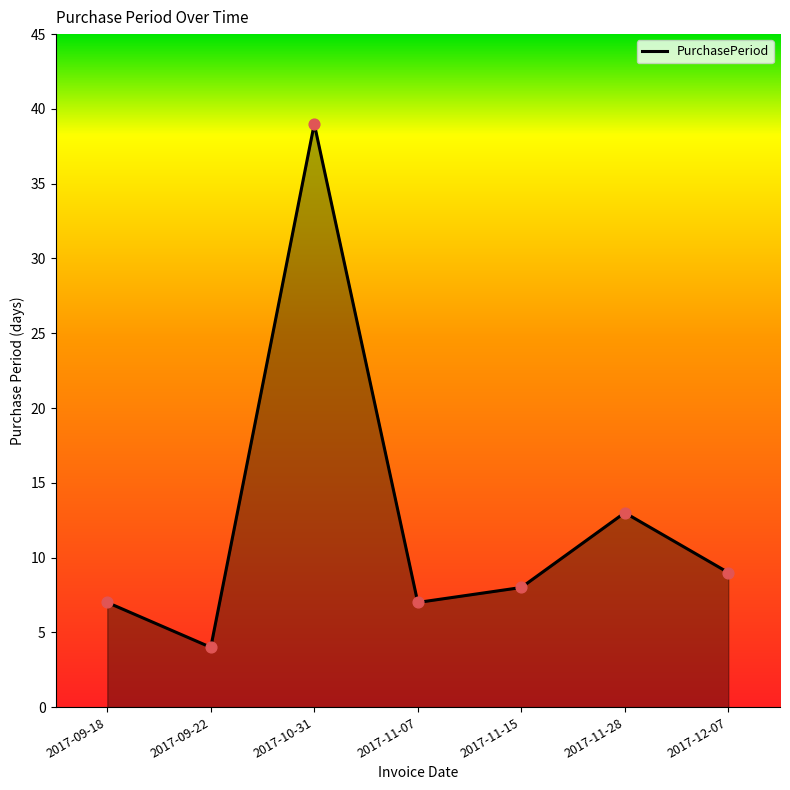

Approximately how many times larger is the value at 2017-11-15 compared to 2017-11-28?

0.6